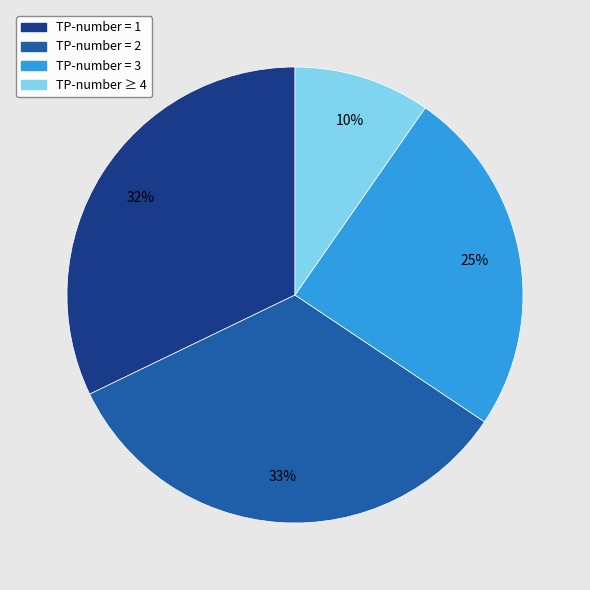

To the nearest percent, what is the average slice percentage?

25%